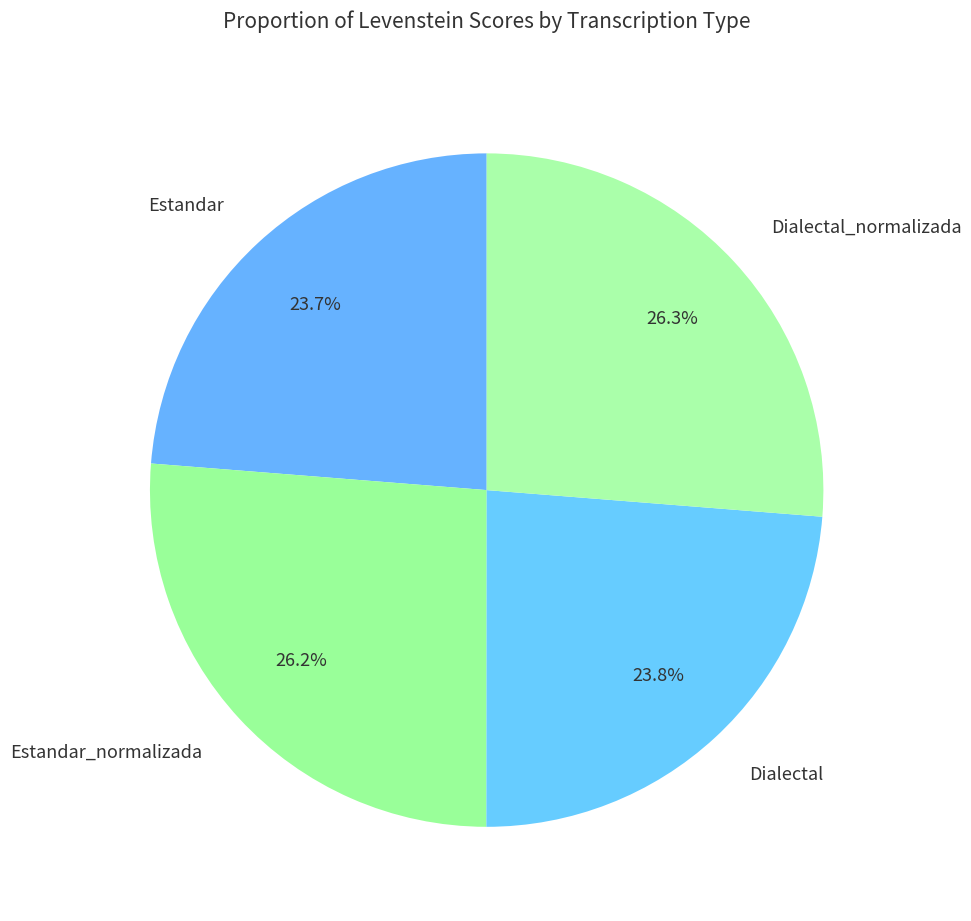

Does Estandar represent more than half of the total?

No